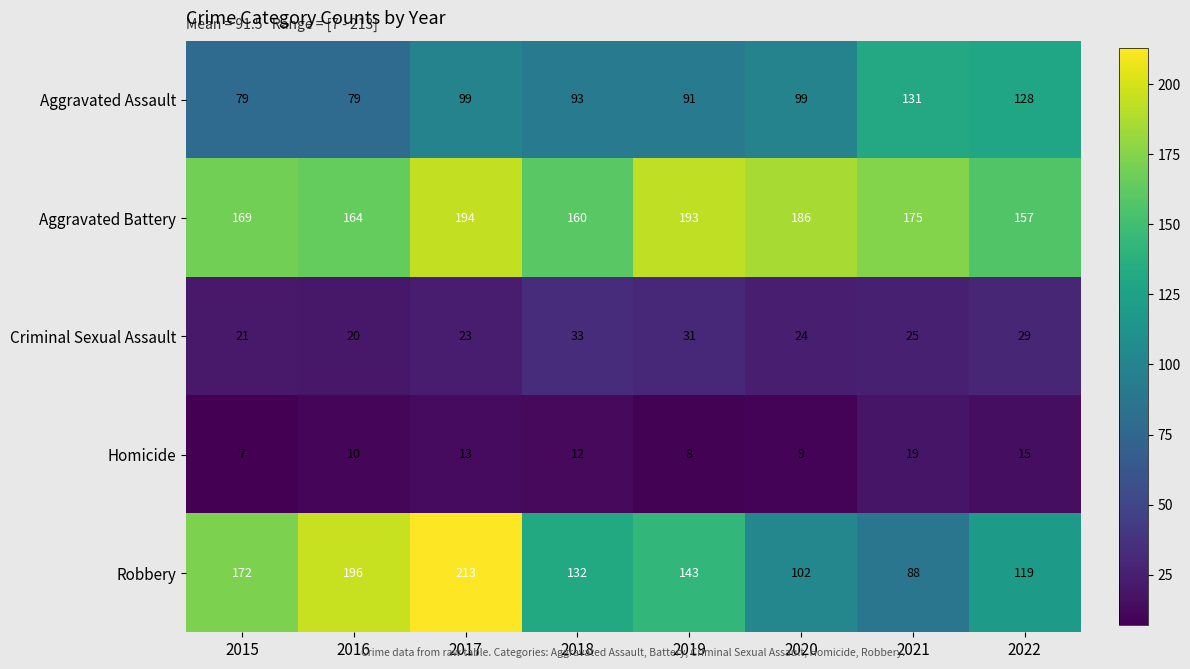

At which category is the sum across all series the highest?

2017